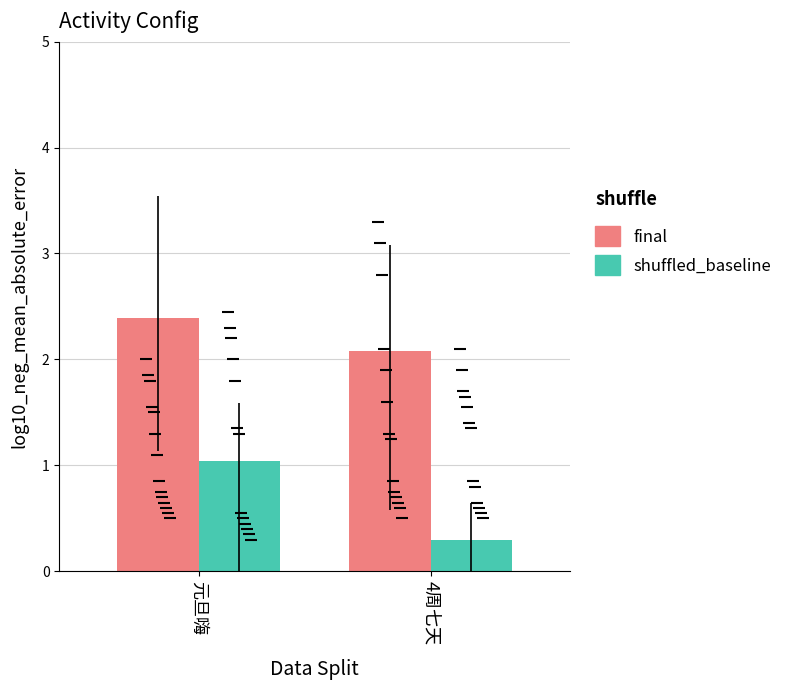

The final series shows 4.3 at 元旦嗨. True or false?

False